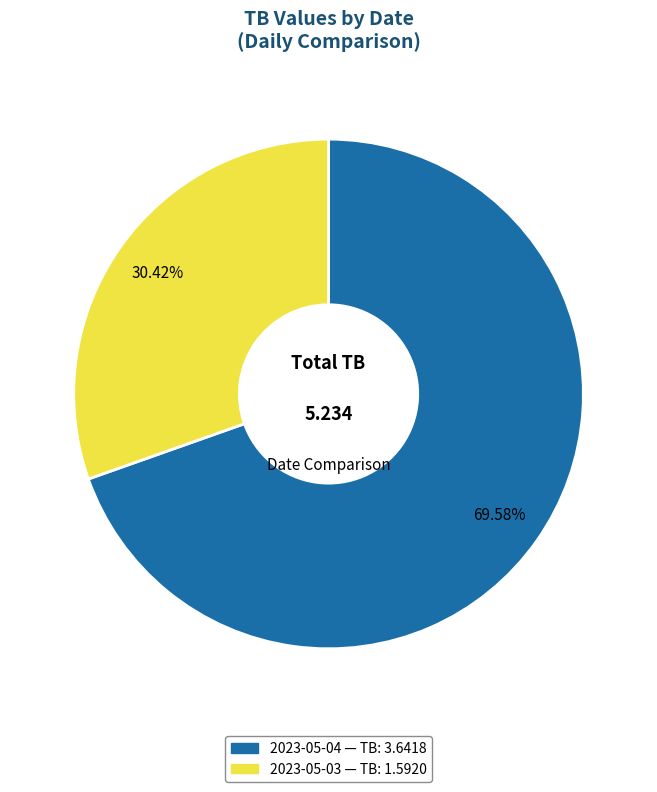

Is there a majority slice in this chart?

Yes